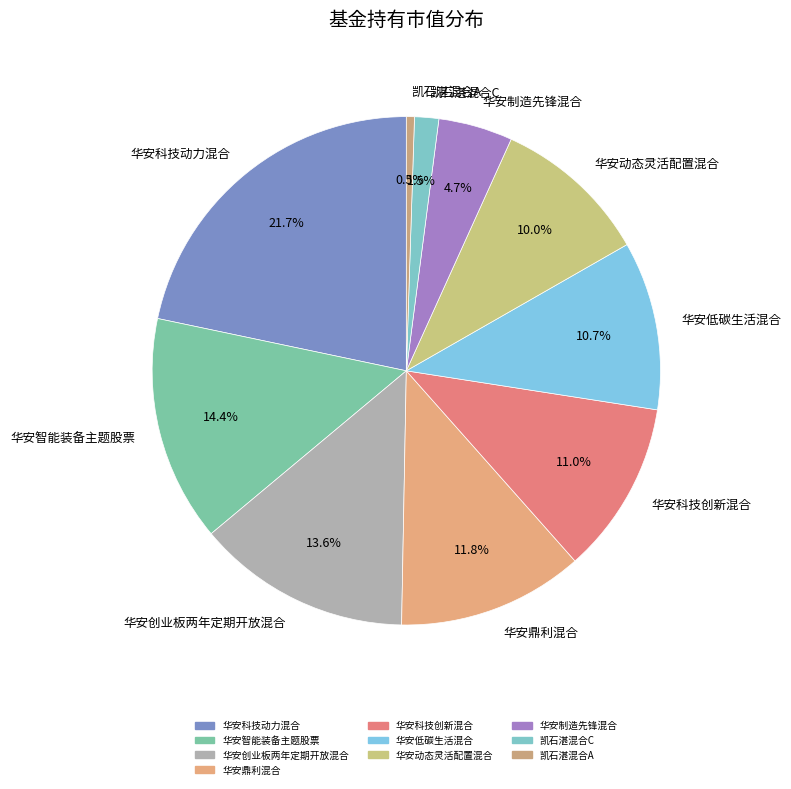

True or false: 华安鼎利混合 accounts for 12% of the total.

True